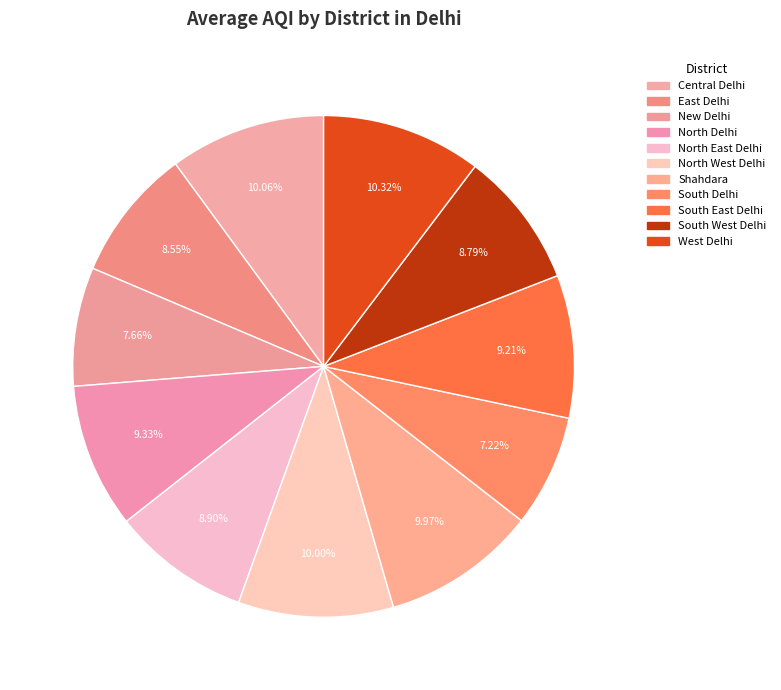

To the nearest percent, what is the difference between the largest and smallest slice percentages?

3%